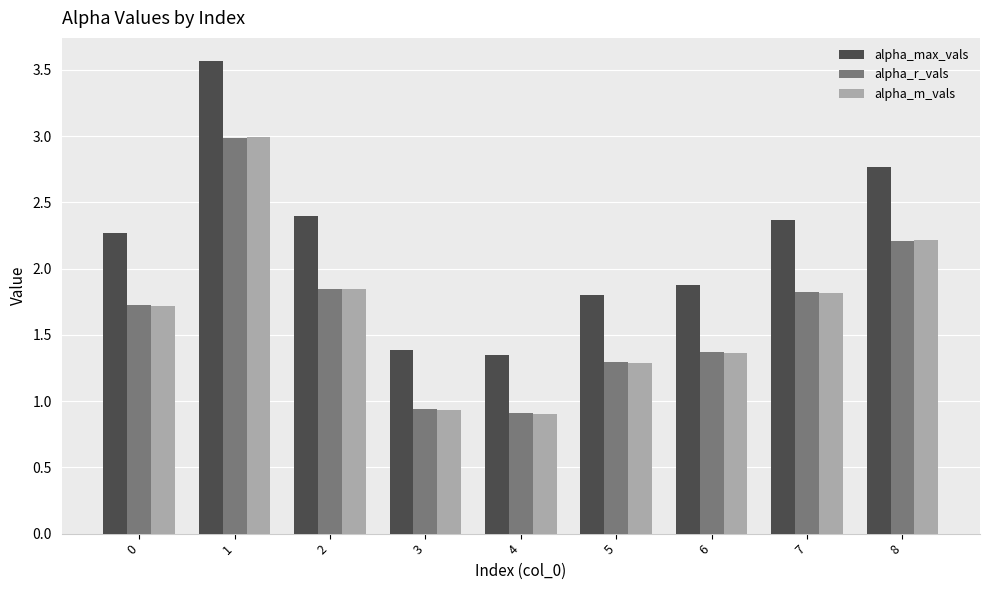

What value does the alpha_r_vals series have at 6?

1.4